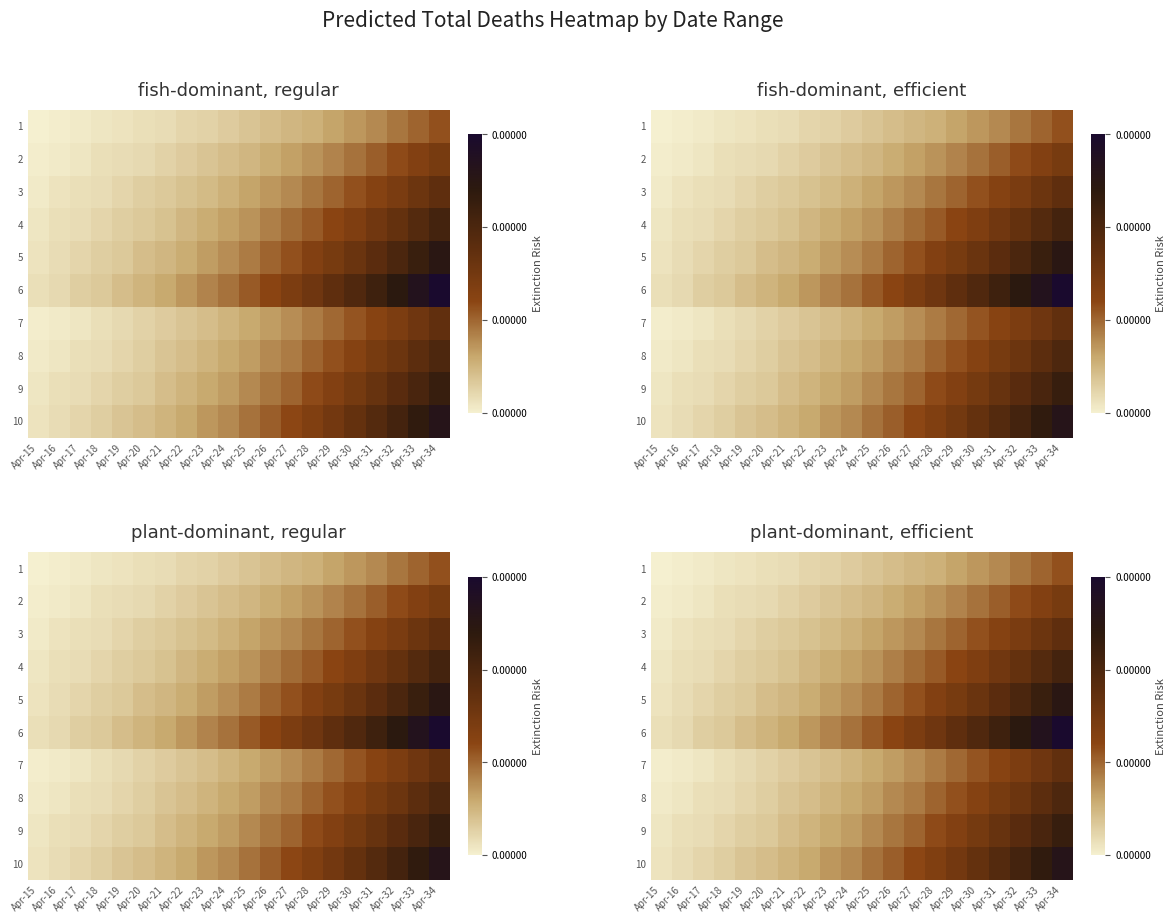

The 1 series shows 54.7 at Apr-34. True or false?

False